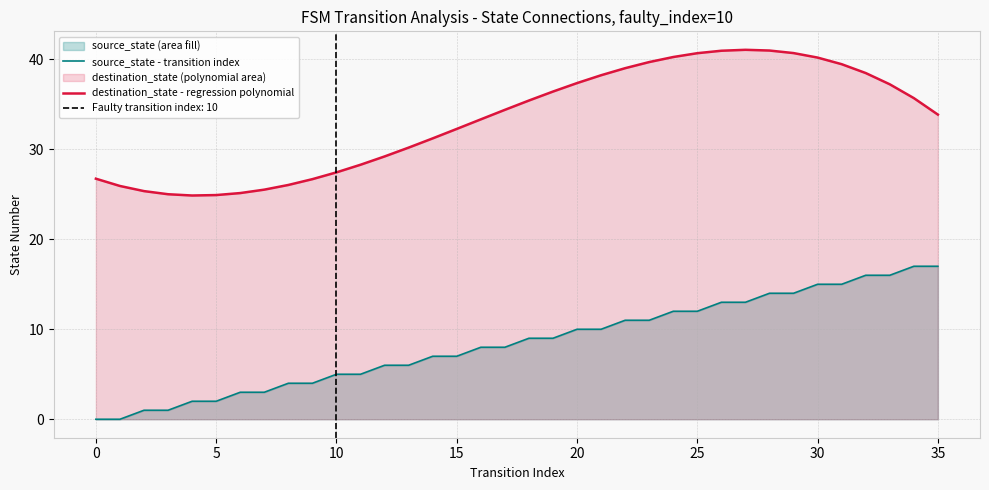

Is the value of destination_state - regression polynomial at 25 greater than the value of source_state - transition index at 31?

Yes